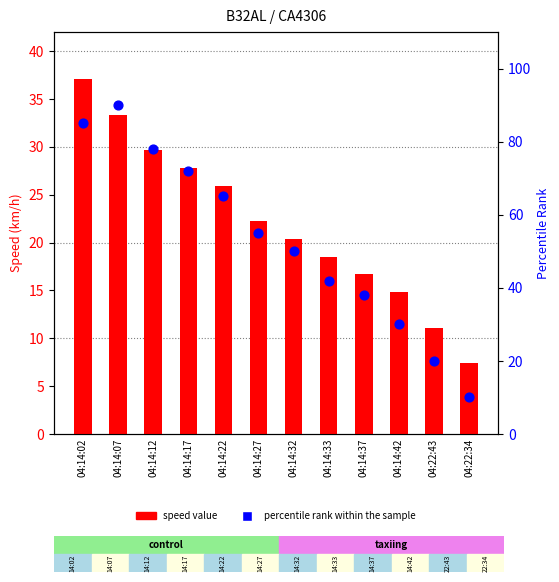

Which series reaches the maximum Y coordinate?

percentile rank within the sample